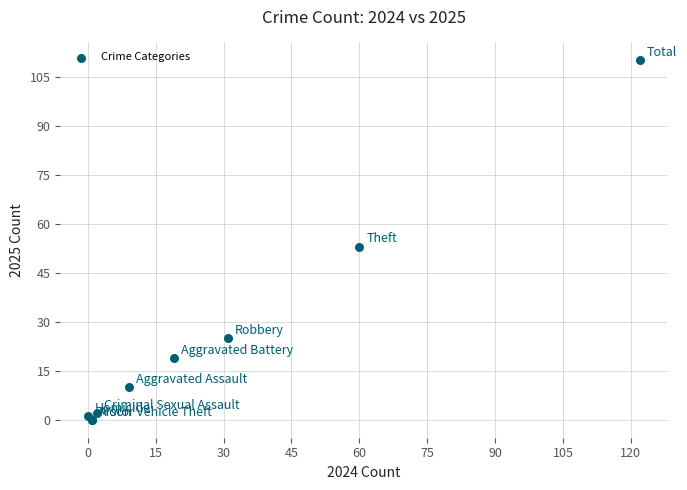

What Y value in the scatter plot is closest to 55?

53